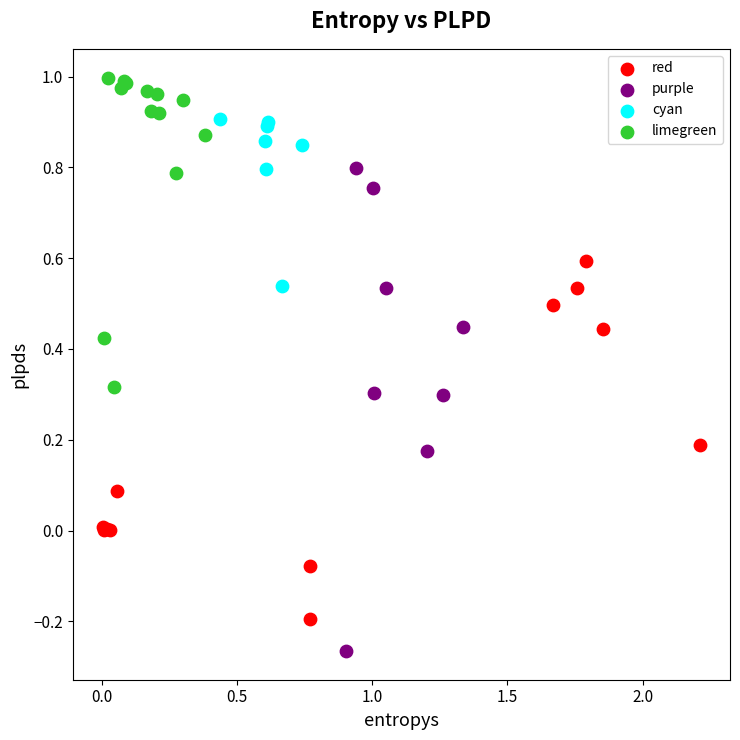

Which series has the widest spread of Y values?

purple